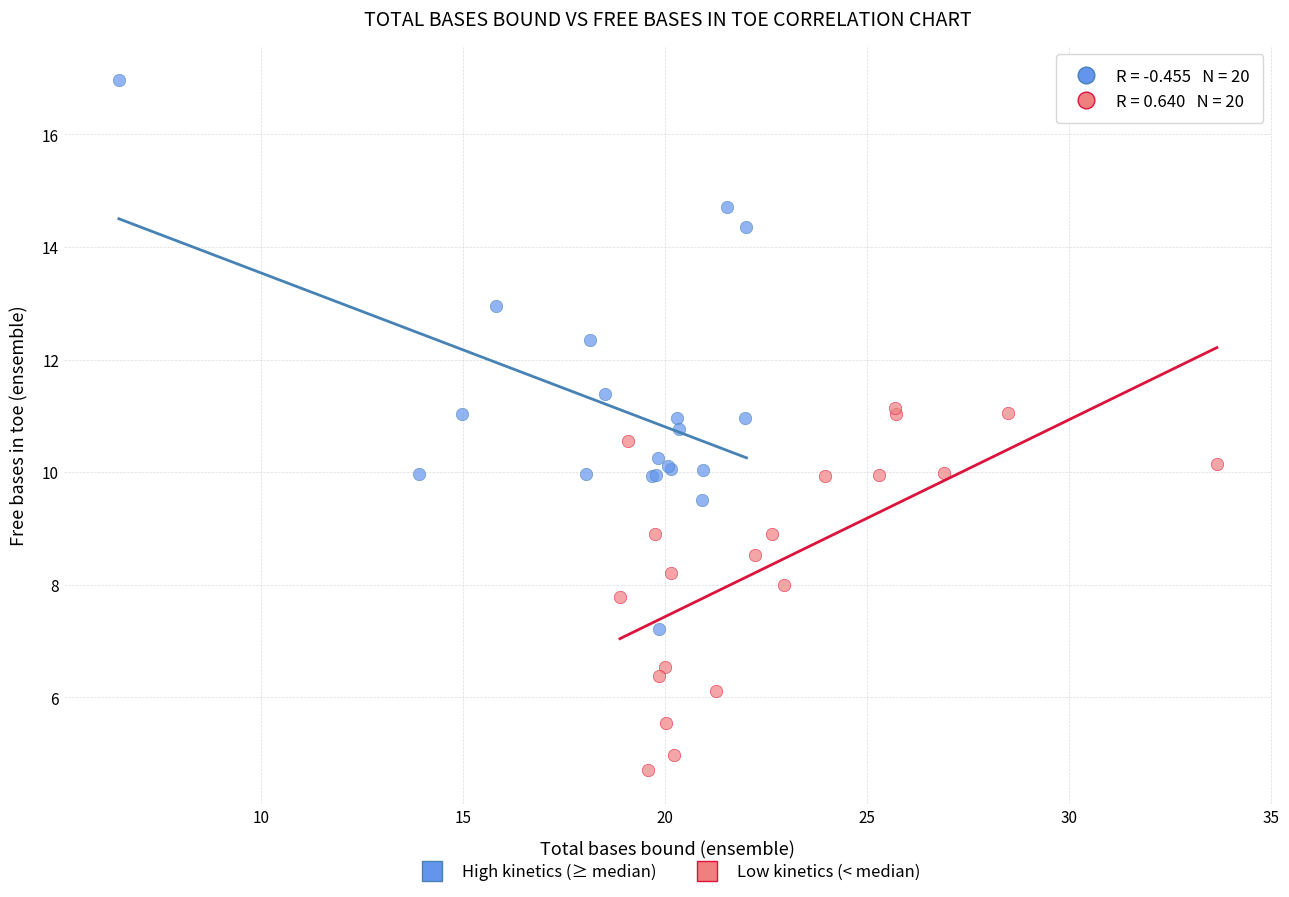

Which series reaches the maximum Y coordinate?

High kinetics (≥ median)